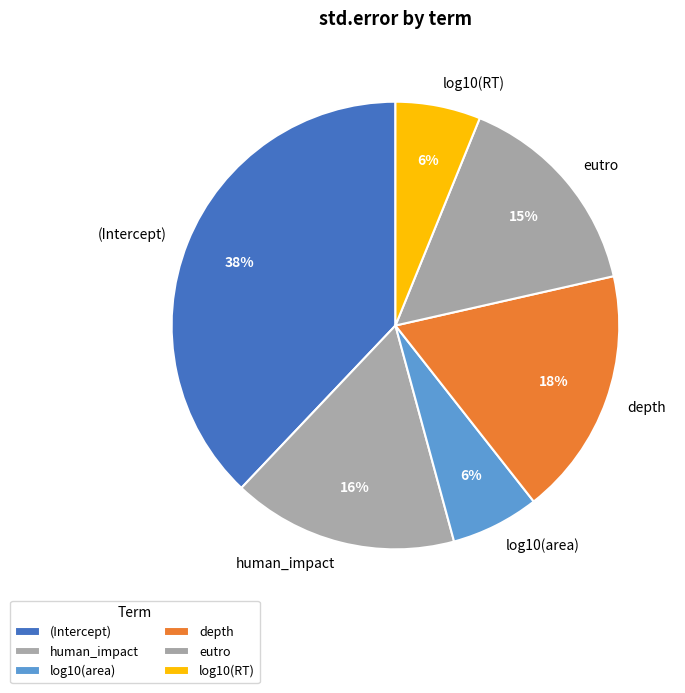

Which has a higher value, eutro or log10(area)?

eutro